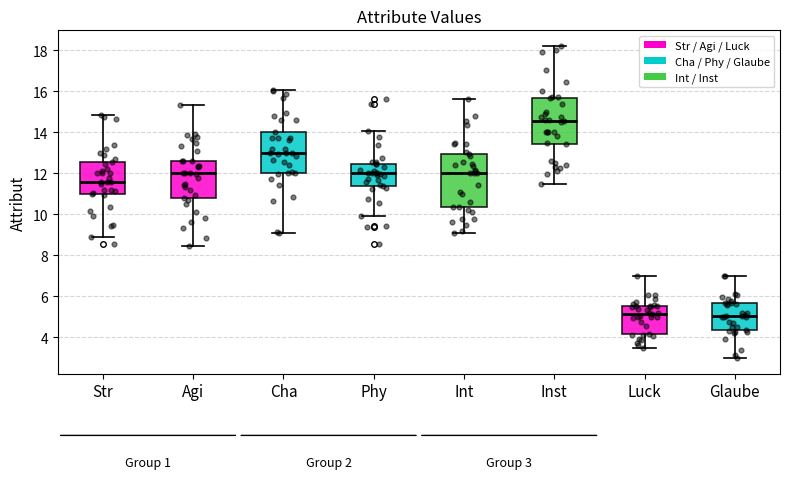

Which box has the highest median line?

Inst